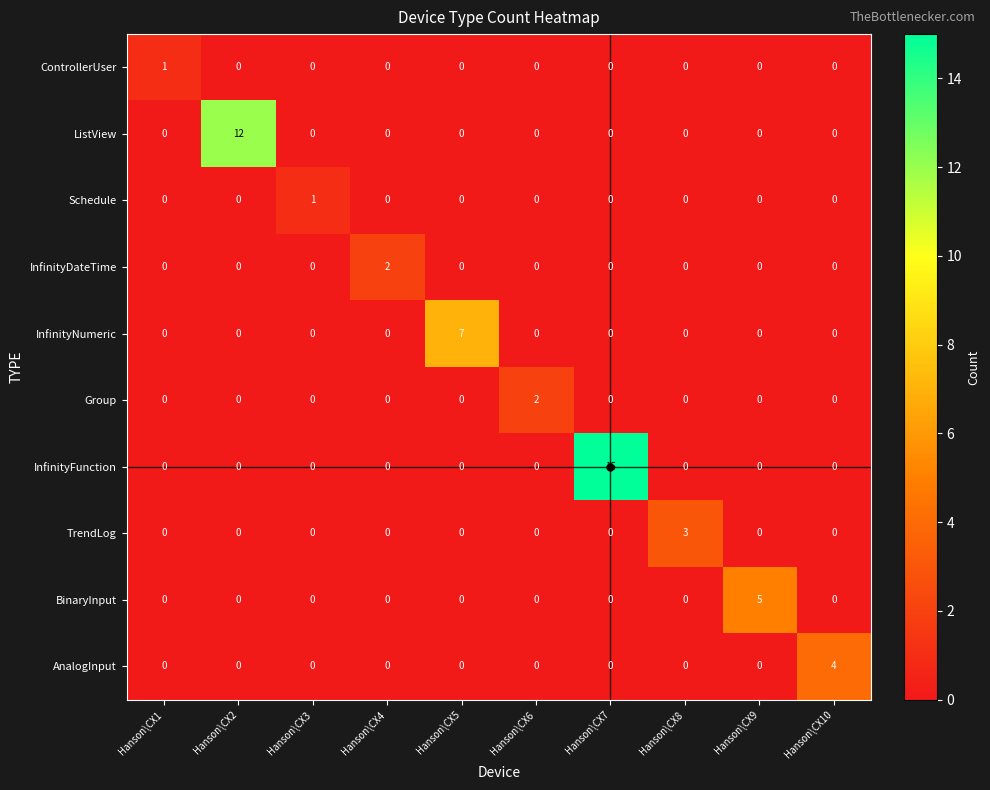

Count the InfinityNumeric values in the range 0 to 1.

9